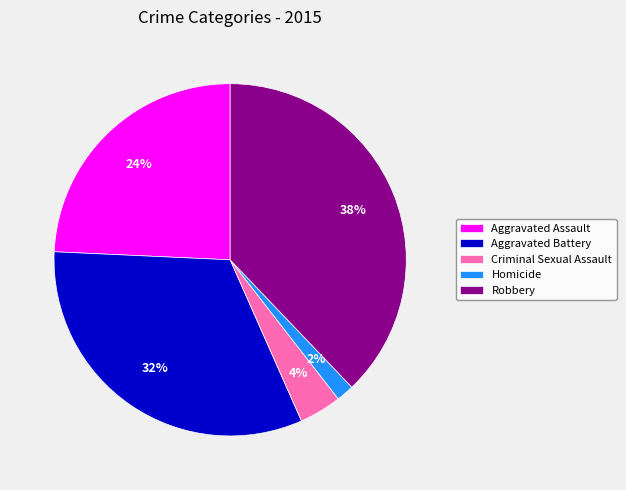

What is the smallest slice in the pie chart?

Homicide